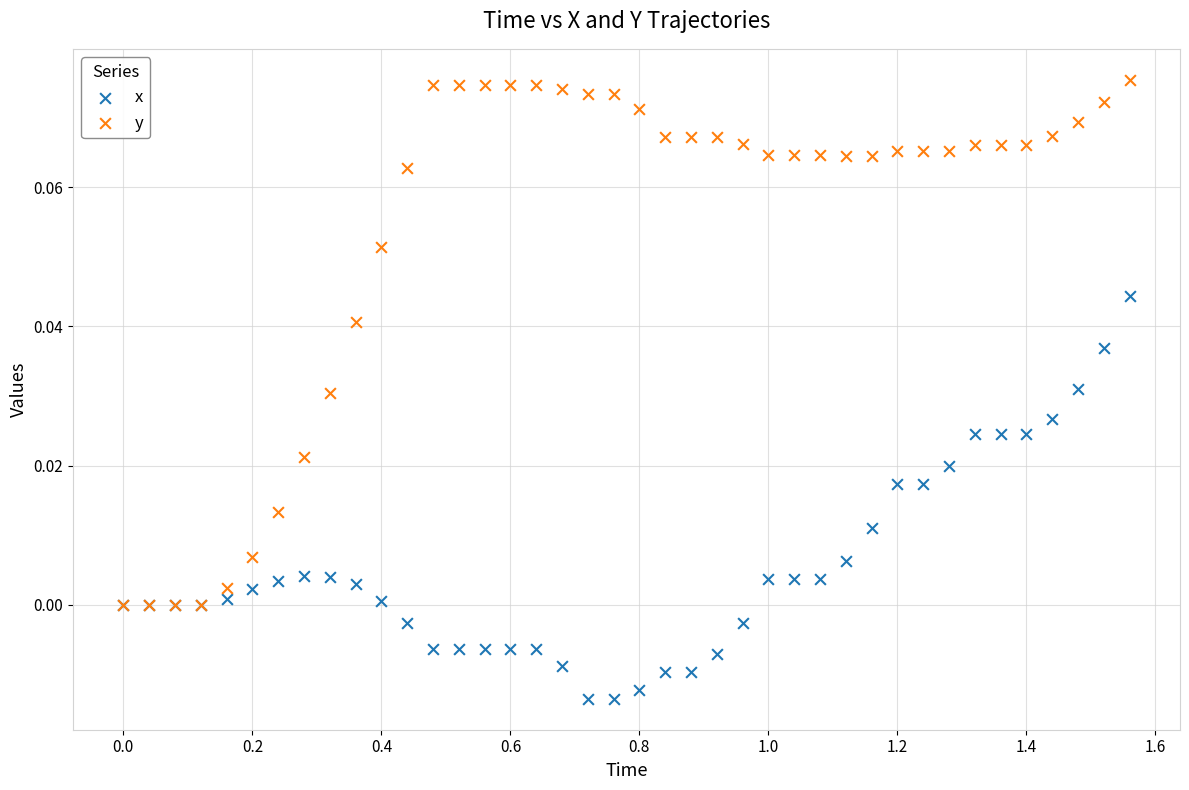

Which series contains the highest Y value?

y